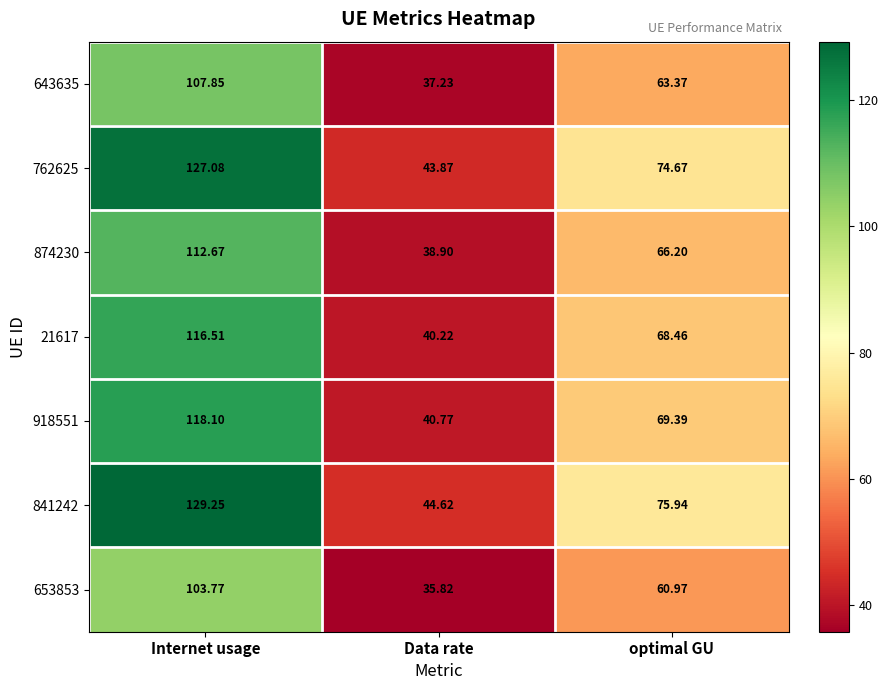

At which category does the chart reach its peak across all series?

Internet usage